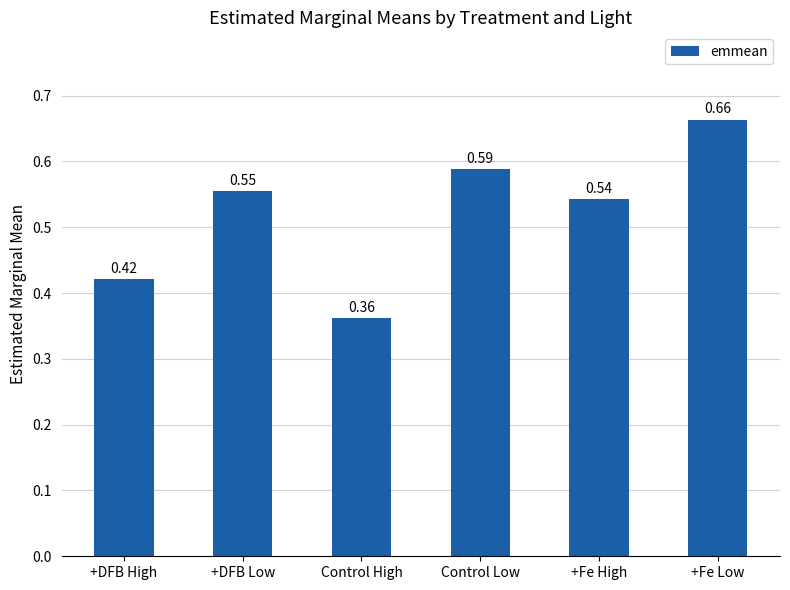

What is the change in value from +DFB Low to +Fe Low?

+0.1